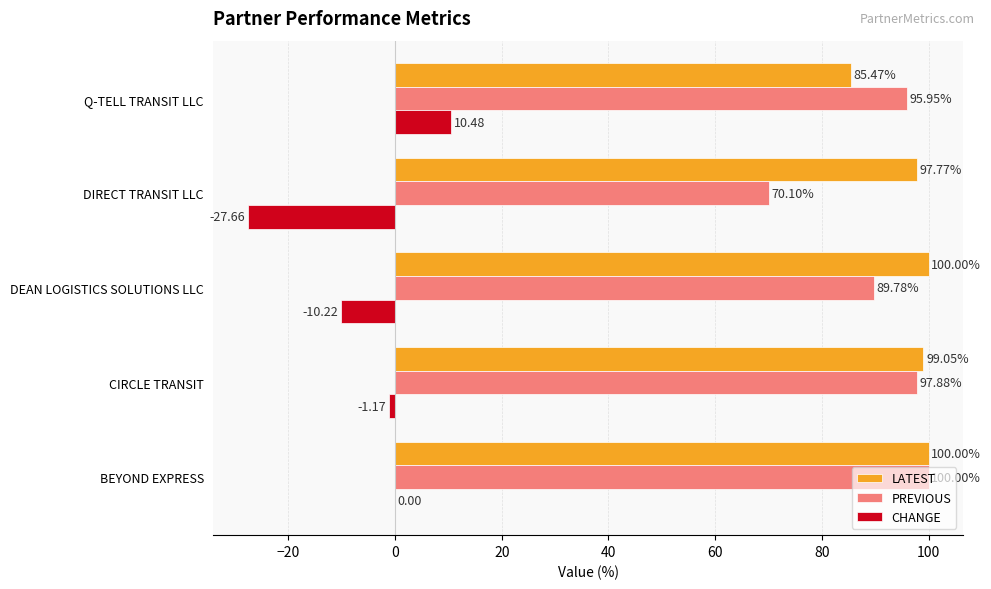

What is the sum of all CHANGE values?

-28.6